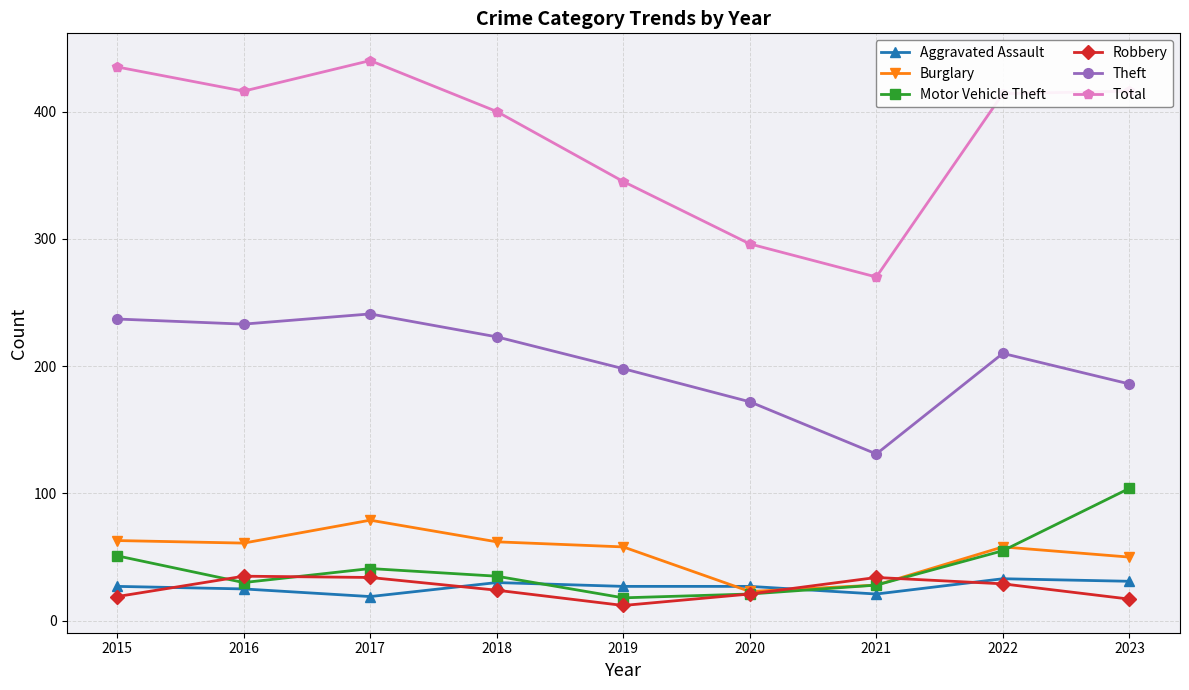

True or false: Aggravated Assault and Theft intersect in this chart.

False